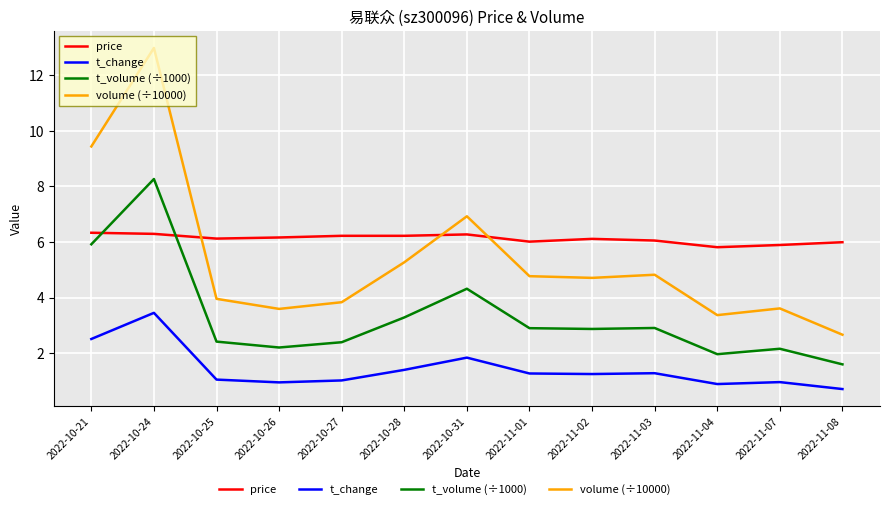

At which label does t_volume (÷1000) first exceed 2?

2022-10-21